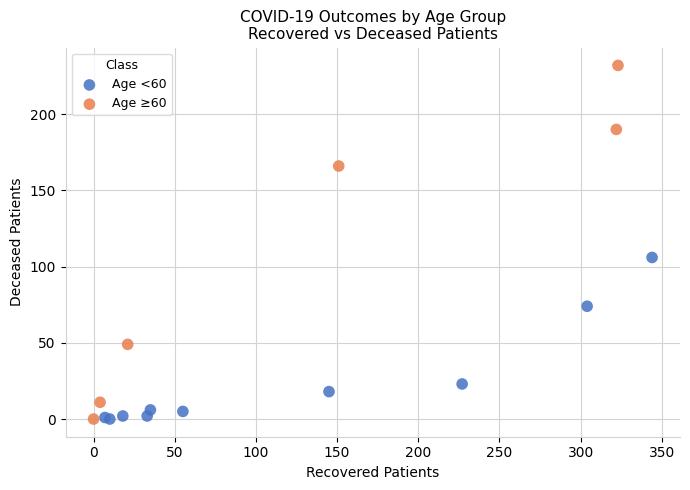

Which series reaches the maximum Y coordinate?

Age ≥60